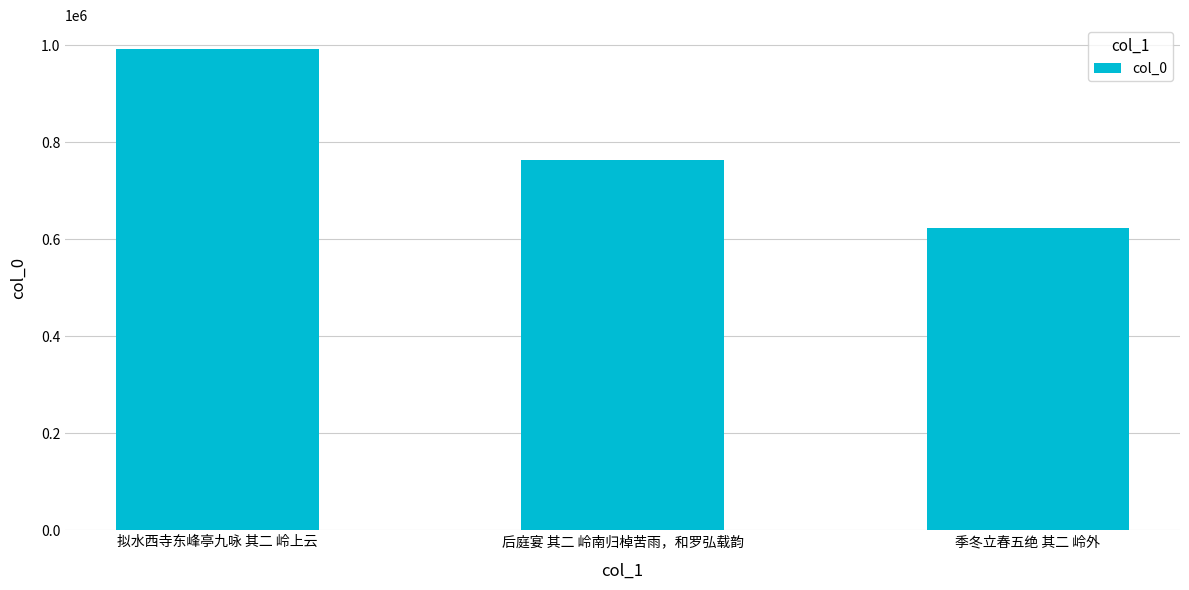

Are the bars grouped side by side (vs. stacked)?

No